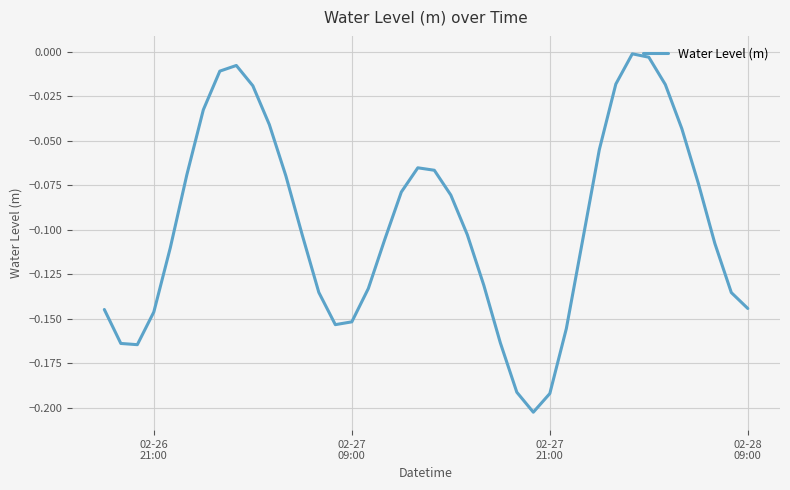

How many lines are shown in the chart?

1